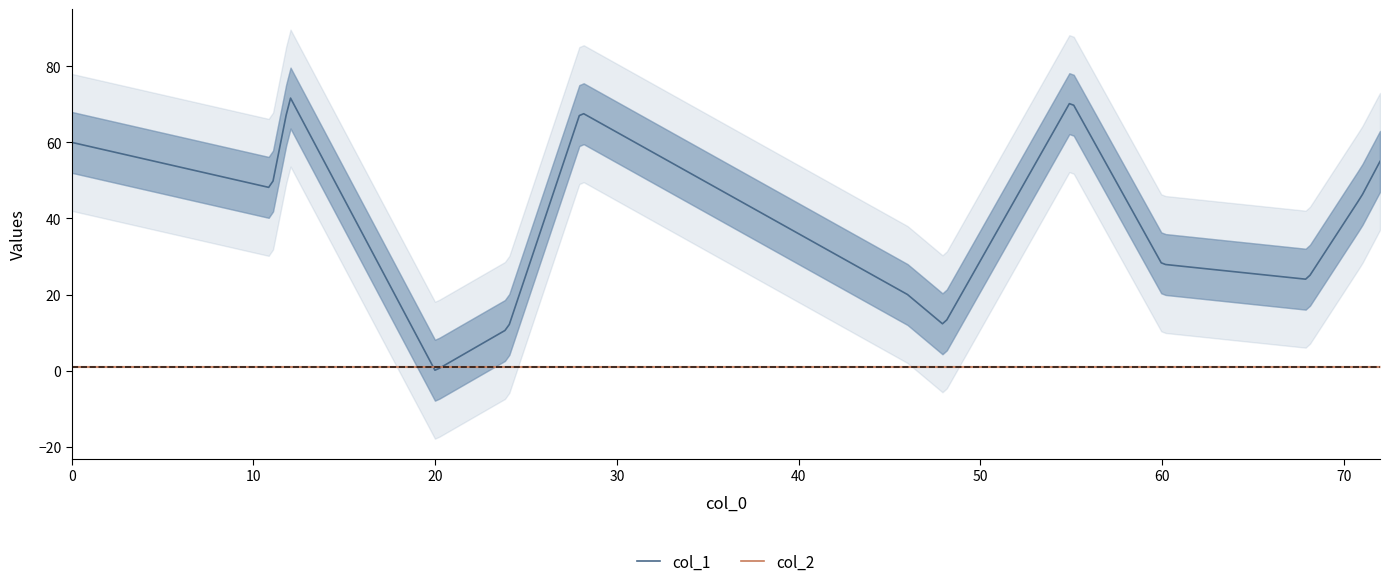

How many intersections are there between col_1 and col_2?

2